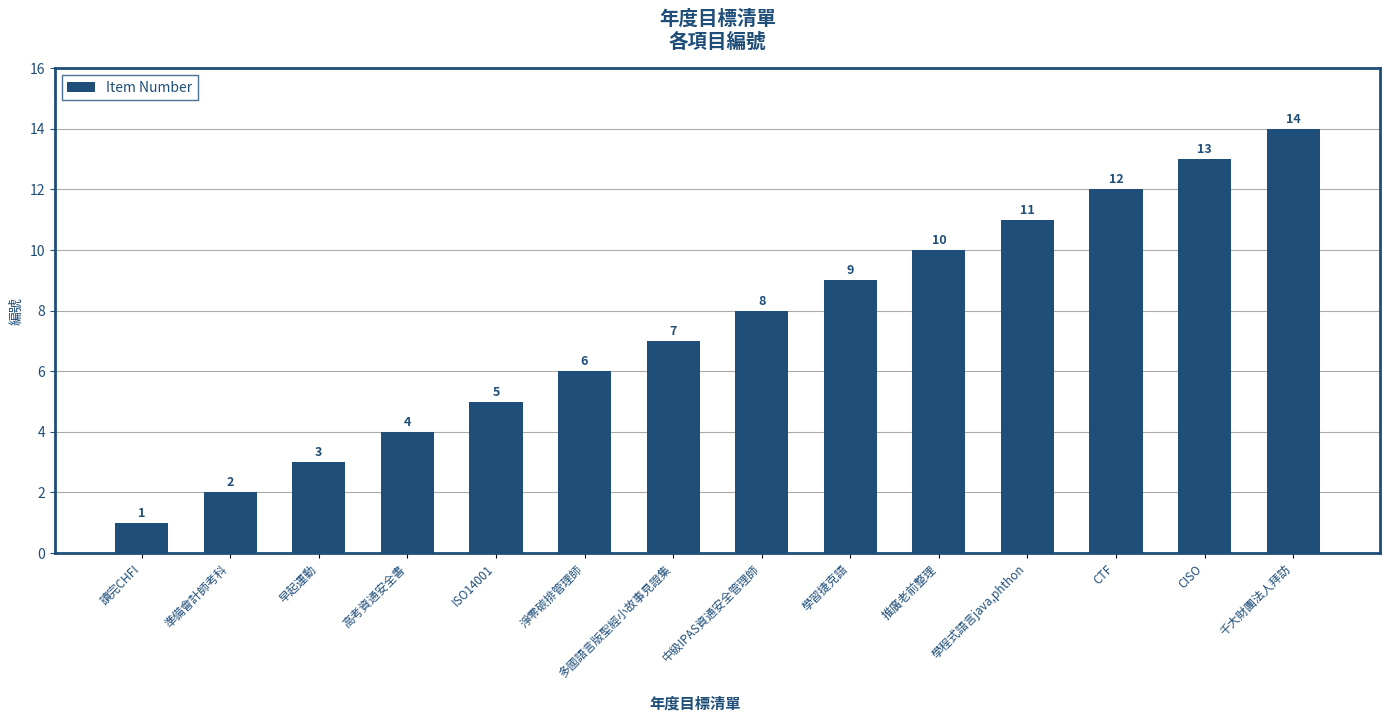

List the labels in order of value, largest first.

千大財團法人拜訪, CISO, CTF, 學程式語言java,phthon, 推廣老前整理, 學習捷克語, 中級IPAS資通安全管理師, 多國語言版聖經小故事見證集, 淨零碳排管理師, ISO14001, 高考資通安全書, 早起運動, 準備會計師考科, 讀完CHFI